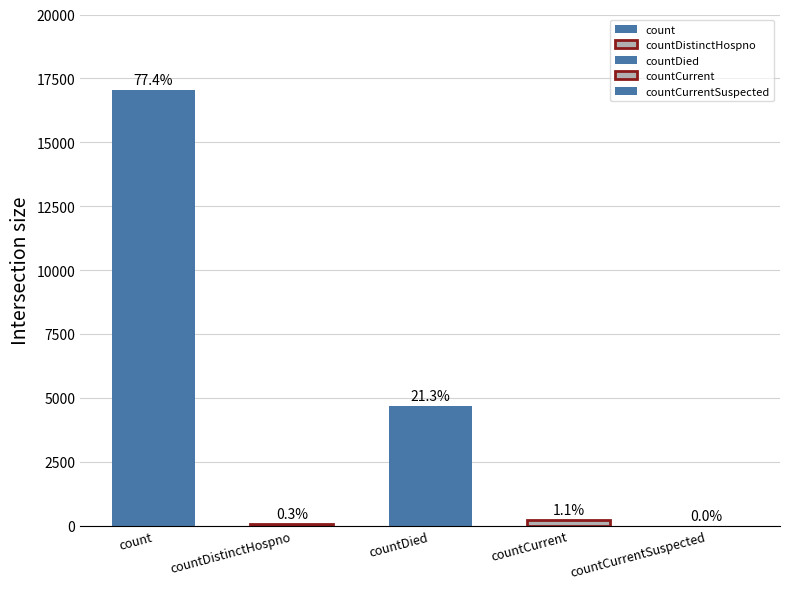

Rank the categories by value from lowest to highest.

countCurrentSuspected, countDistinctHospno, countCurrent, countDied, count